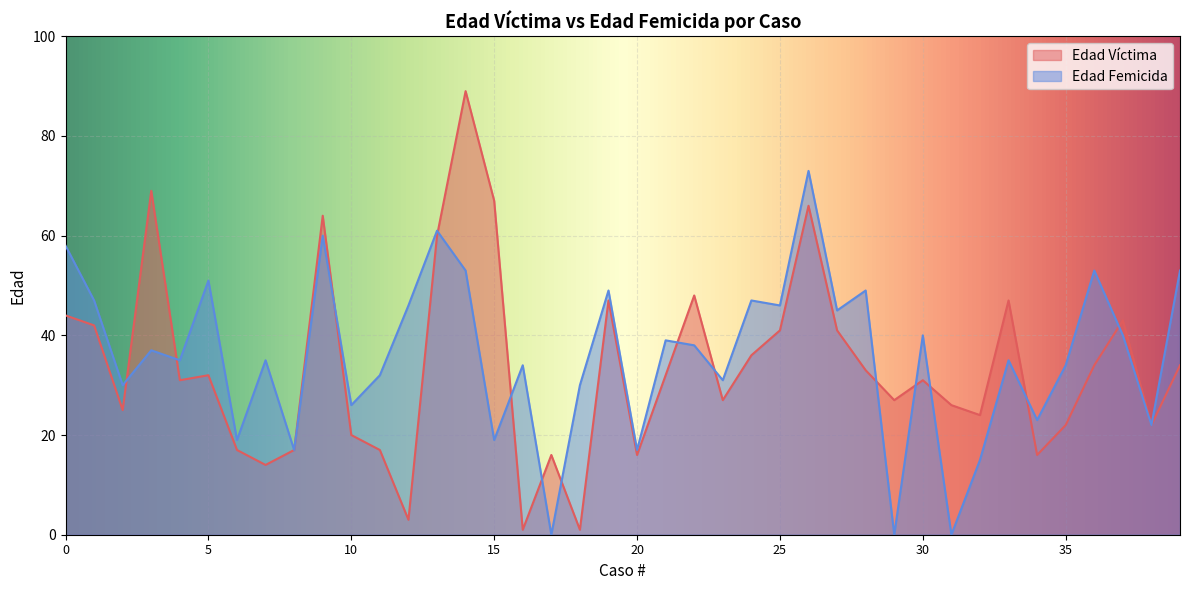

What is the maximum value shown in the chart?

89